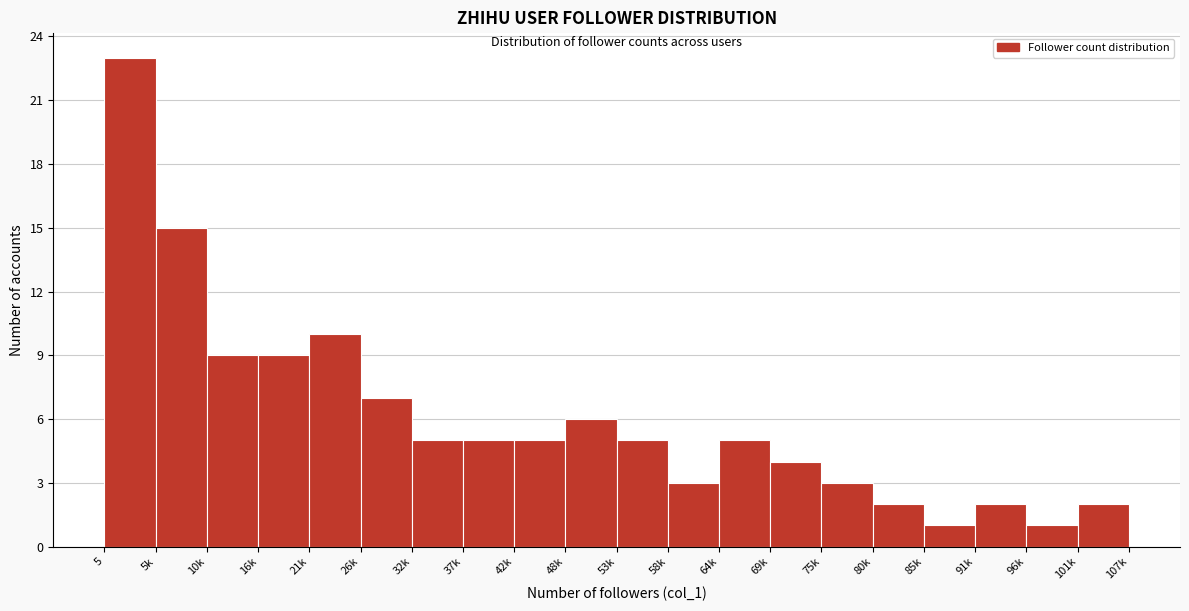

Reading right to left, what are all the values shown in this chart?

101k=2	96k=1	91k=2	85k=1	80k=2	75k=3	69k=4	64k=5	58k=3	53k=5	48k=6	42k=5	37k=5	32k=5	26k=7	21k=10	16k=9	10k=9	5k=15	5=23